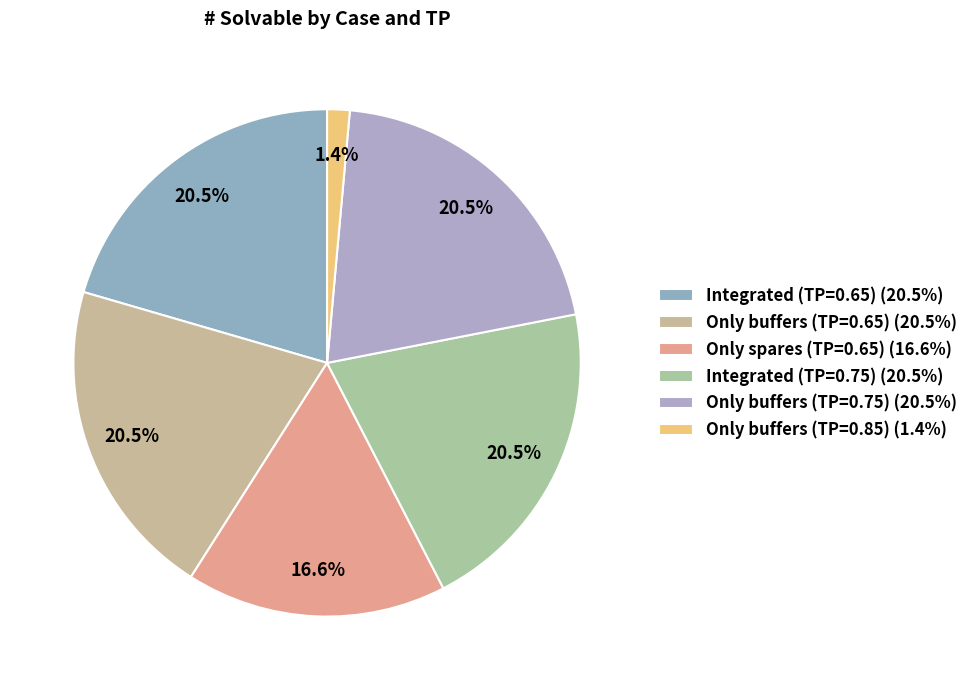

To the nearest percent, what percentage of the pie is Integrated (TP=0.75)?

20%